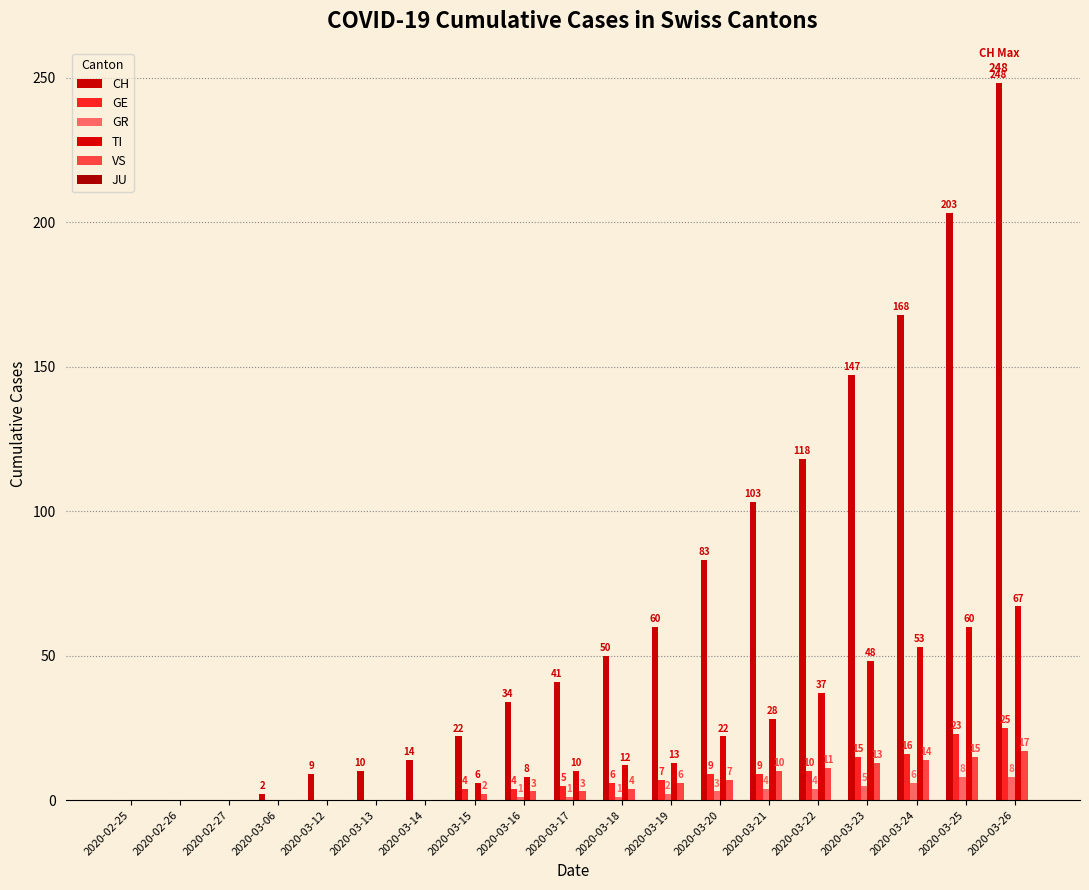

Are the bars grouped side by side (vs. stacked)?

Yes